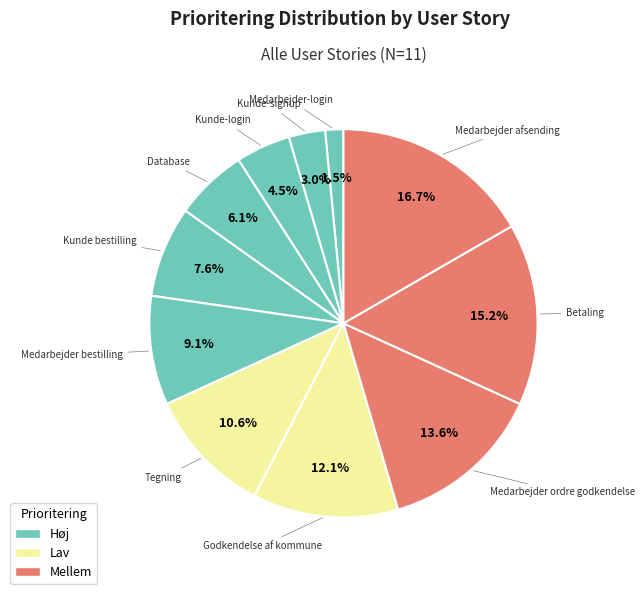

How many slices are in this pie chart?

11